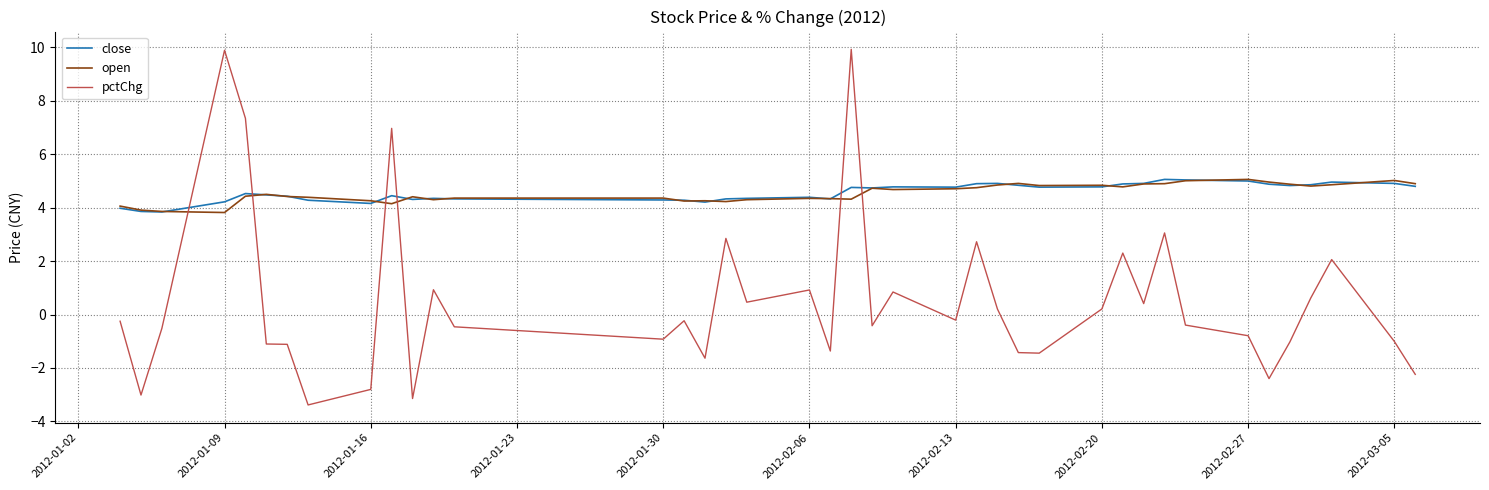

Which series has the widest spread of values?

pctChg